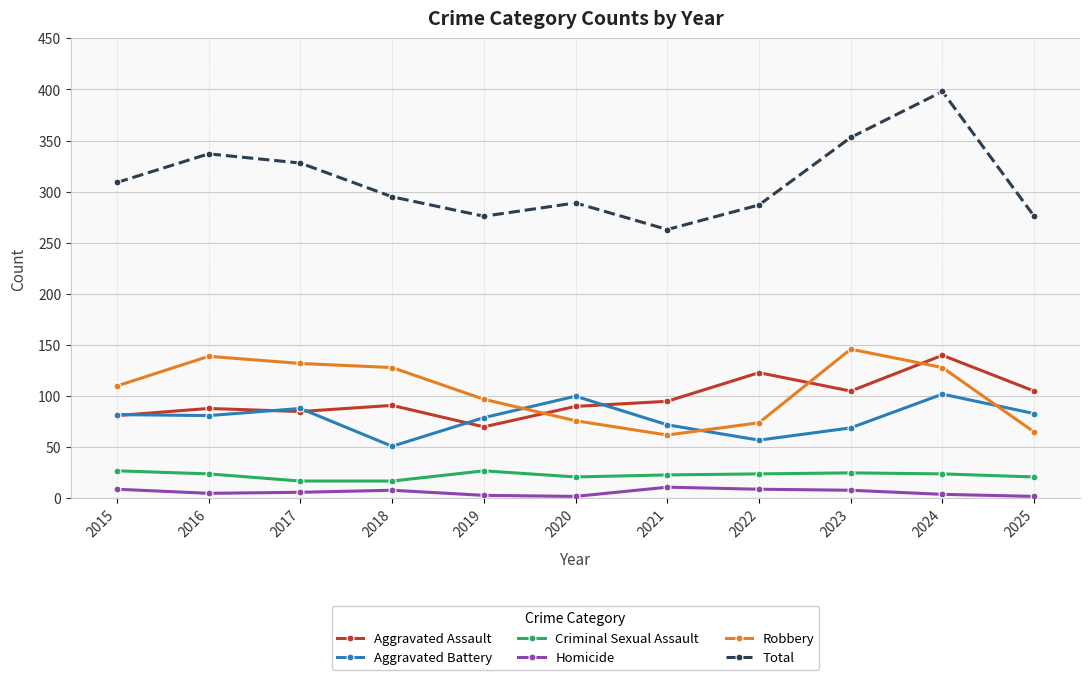

What is the difference between the Total values at 2022 and 2024?

111